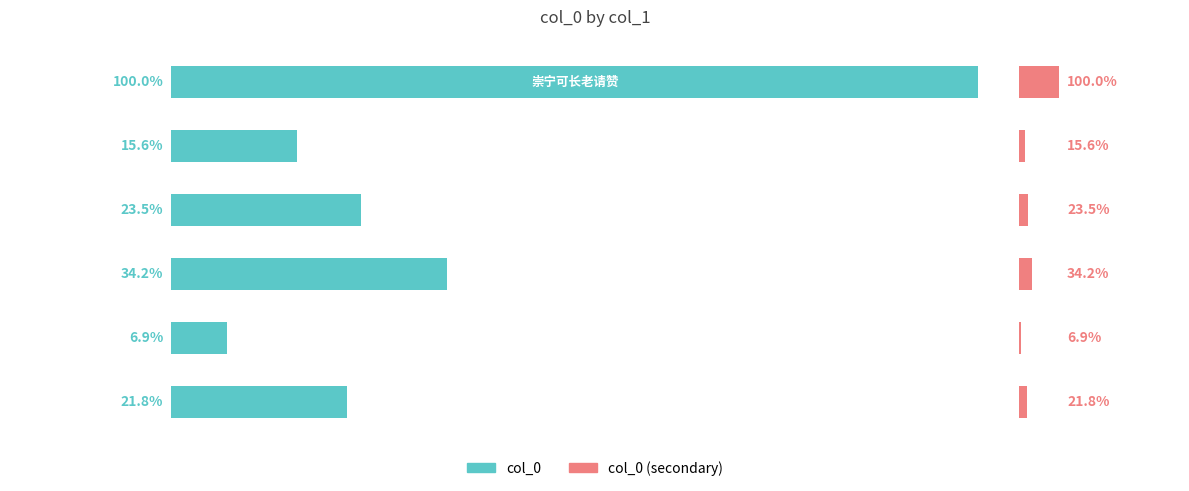

Which series changed the most between 0 and 5?

col_0